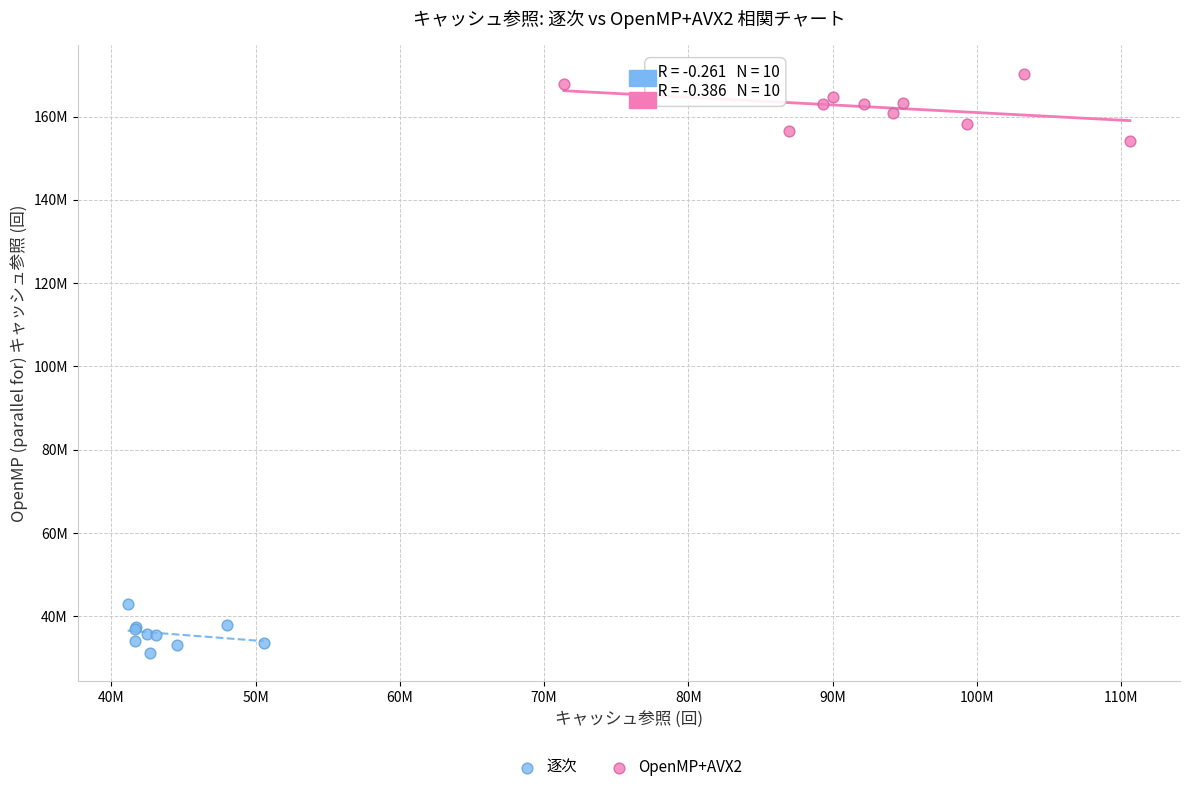

What are all the series names shown in the legend?

逐次, OpenMP+AVX2